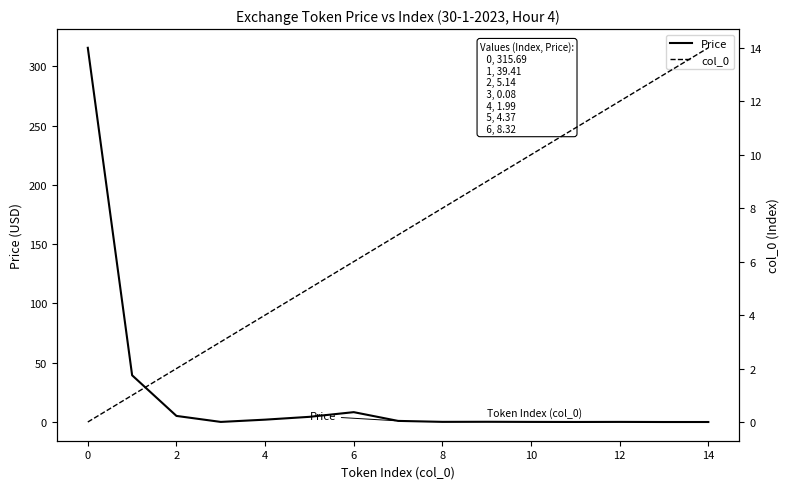

How many lines are shown in the chart?

2